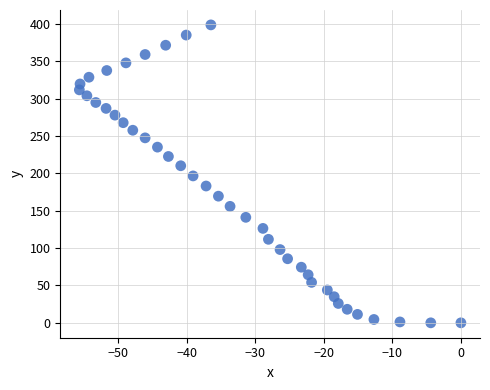

What is the range of Y values (max minus min)?

398.5